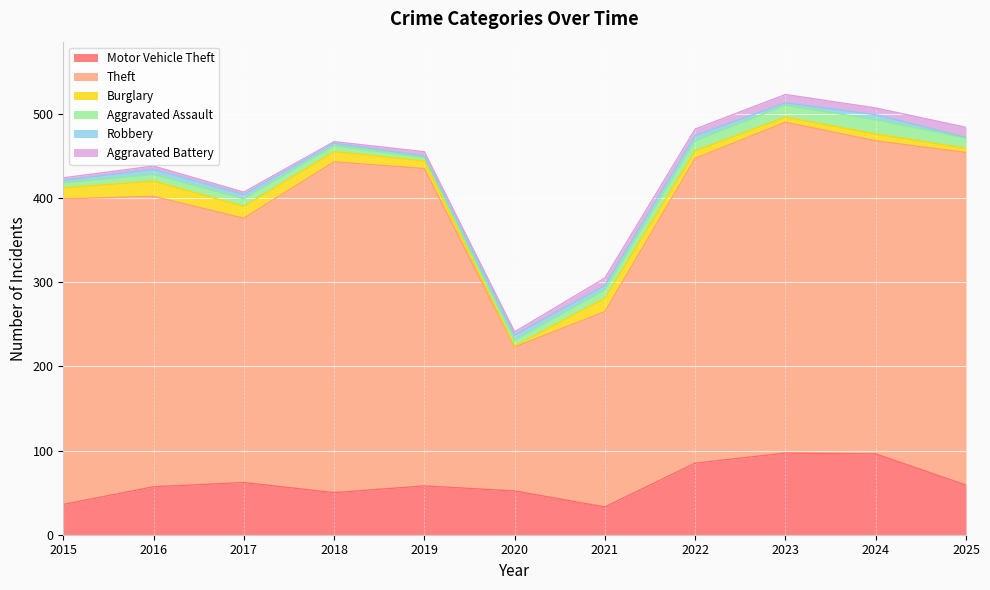

Reading right to left, list all the values displayed in this chart.

Motor Vehicle Theft: 2025=59	2024=96	2023=97	2022=85	2021=33	2020=52	2019=58	2018=50	2017=62	2016=57	2015=36
Theft: 2025=395	2024=372	2023=393	2022=362	2021=232	2020=171	2019=377	2018=393	2017=314	2016=345	2015=363
Burglary: 2025=5	2024=8	2023=6	2022=9	2021=16	2020=1	2019=9	2018=12	2017=14	2016=18	2015=13
Aggravated Assault: 2025=12	2024=17	2023=14	2022=12	2021=10	2020=7	2019=4	2018=7	2017=9	2016=8	2015=6
Robbery: 2025=1	2024=6	2023=3	2022=6	2021=5	2020=6	2019=2	2018=3	2017=5	2016=6	2015=3
Aggravated Battery: 2025=12	2024=8	2023=10	2022=8	2021=9	2020=4	2019=5	2018=2	2017=3	2016=4	2015=3